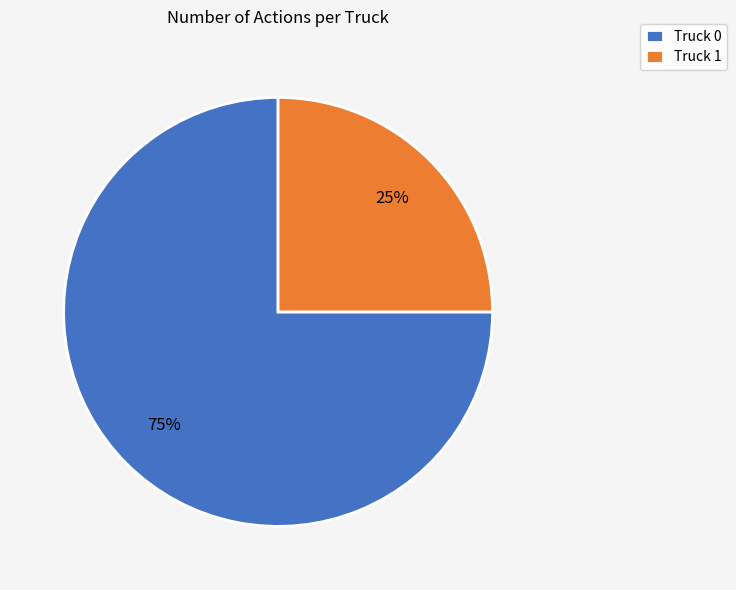

Which category has the smallest portion of the pie?

Truck 1